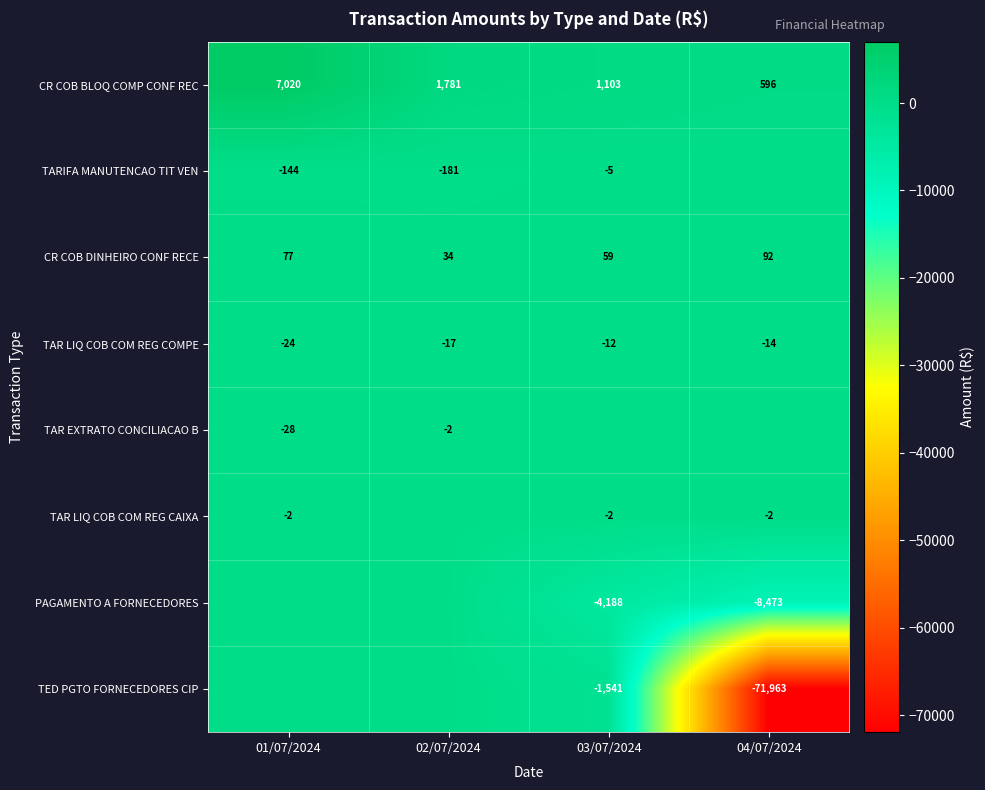

What is the greatest value displayed?

7020.0